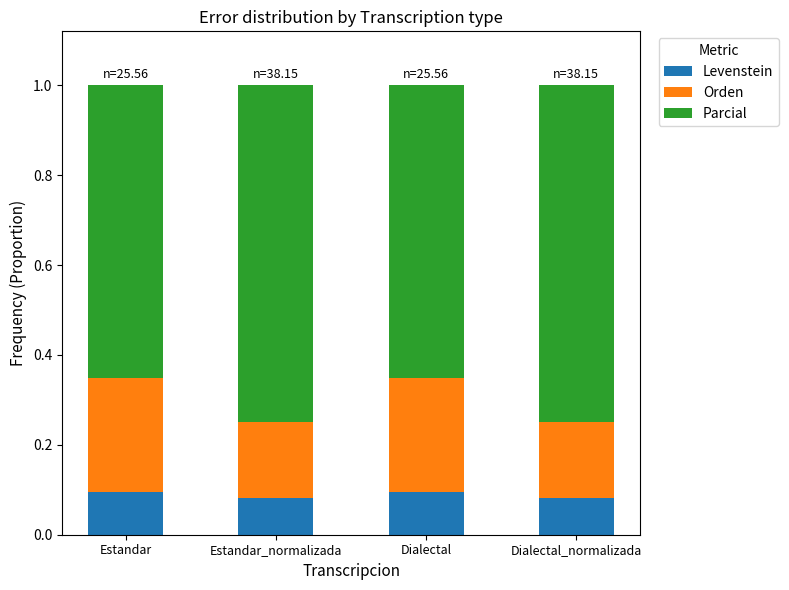

True or false: Levenstein has a value of 0.0 at Estandar_normalizada.

False